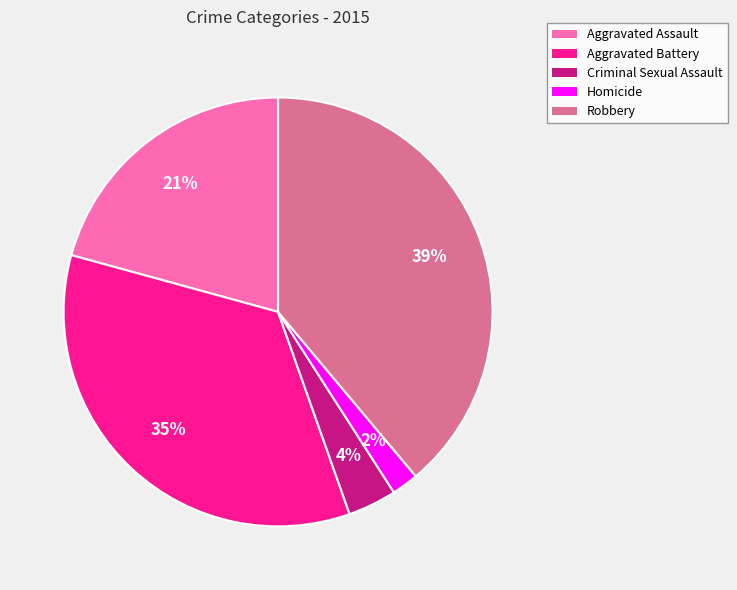

Rank the categories by value from highest to lowest.

Robbery, Aggravated Battery, Aggravated Assault, Criminal Sexual Assault, Homicide